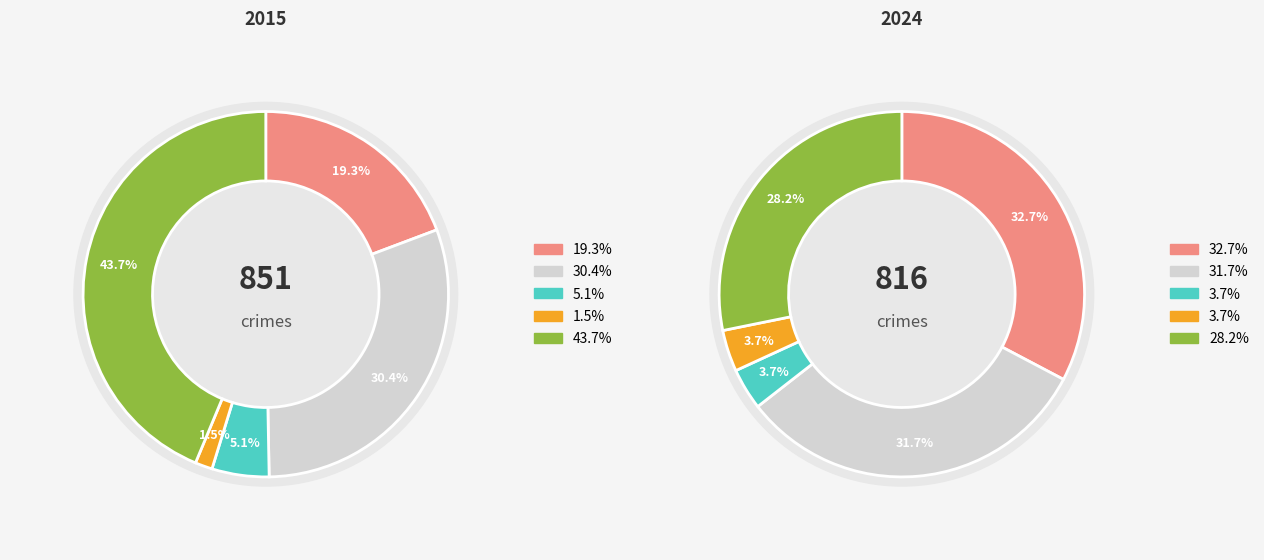

Does values_2015 account for over 50% of the chart?

No